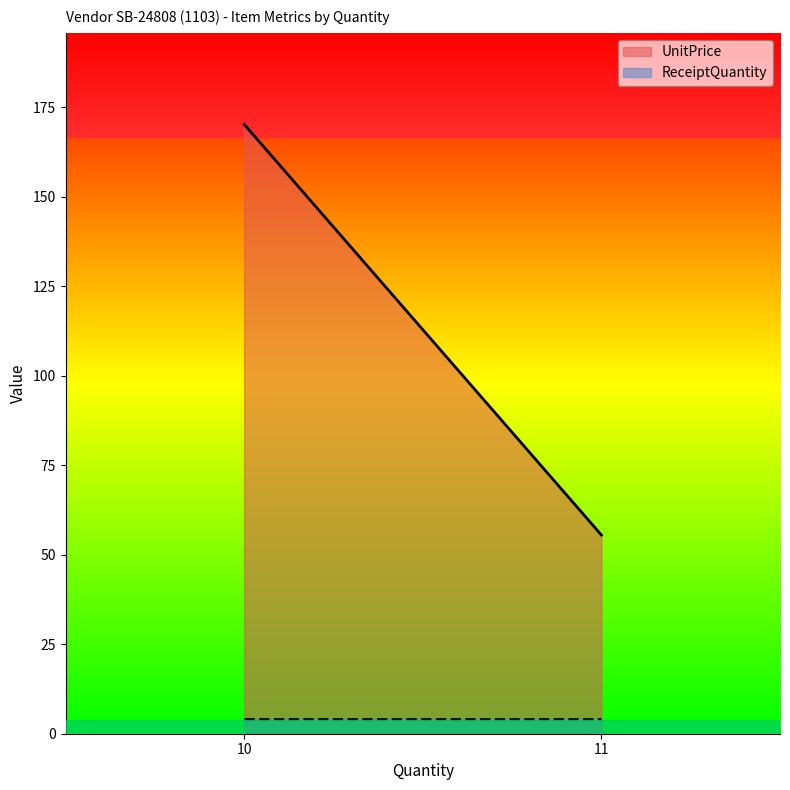

What is the smallest value displayed?

4.0